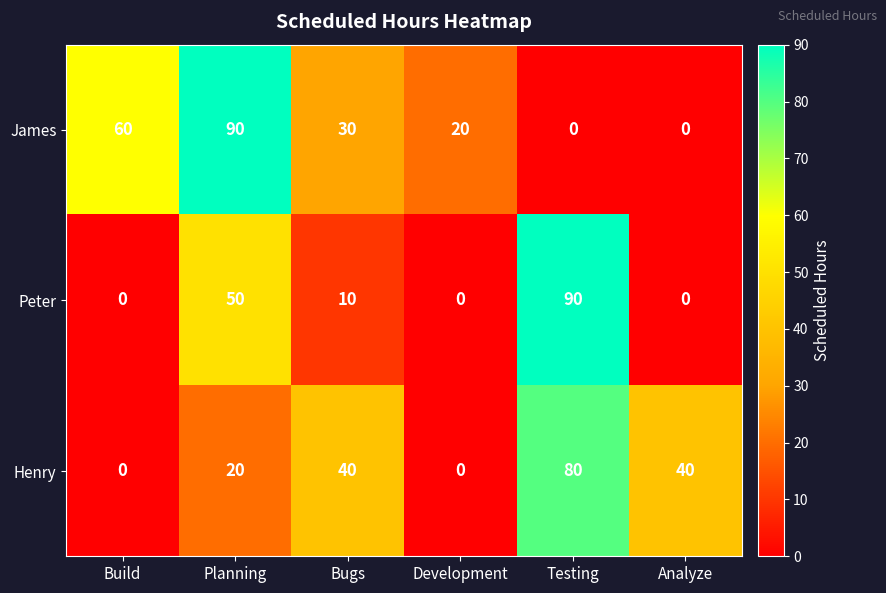

Where does the Peter series first go above 10?

Planning